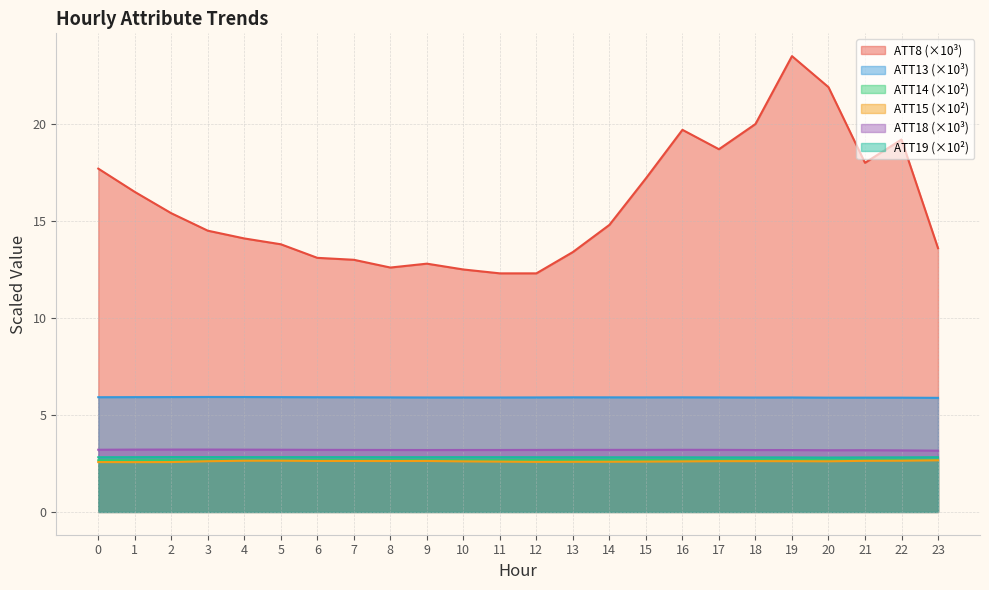

At which category is the sum across all series the highest?

19